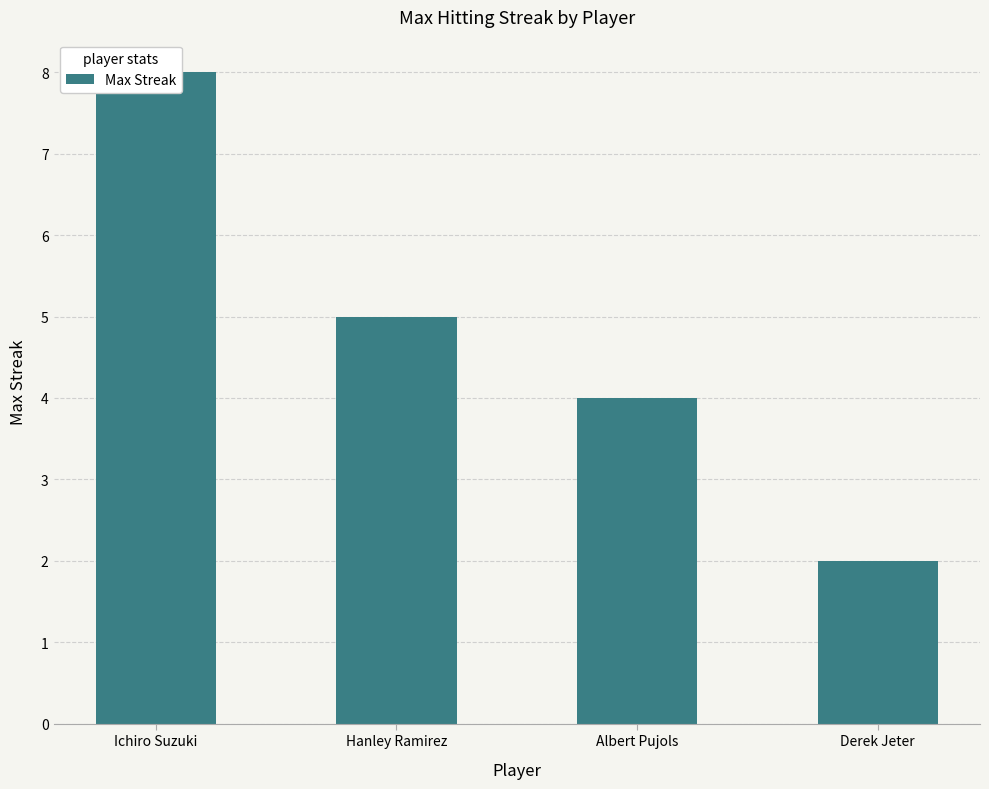

How many data points are above 5?

1